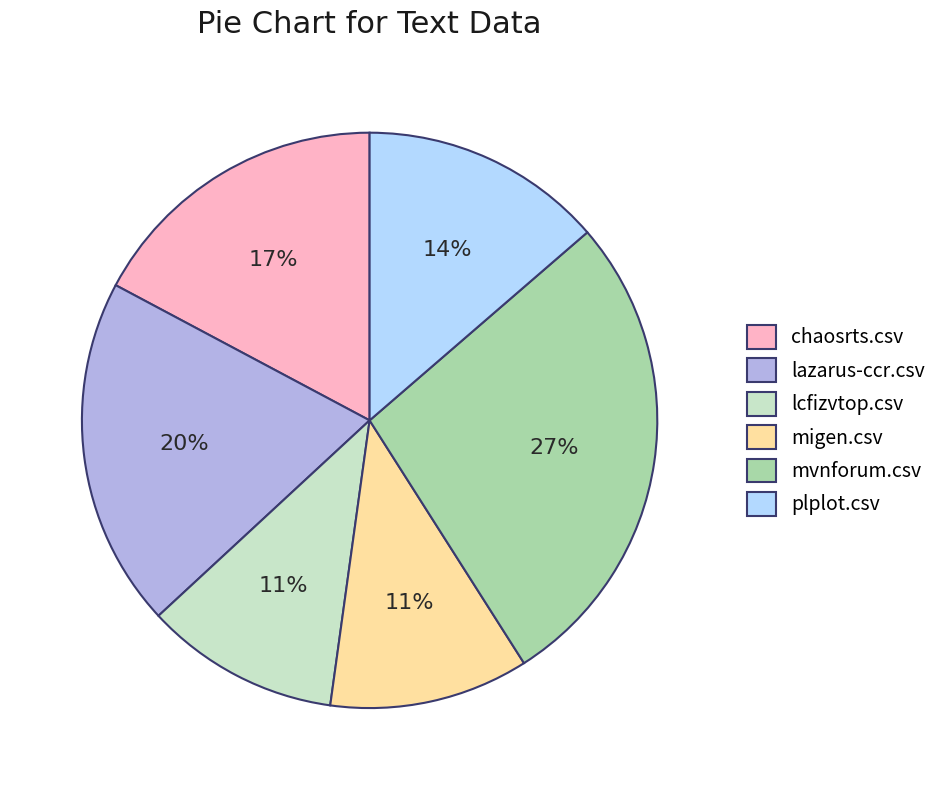

Is mvnforum.csv the majority of the pie?

No